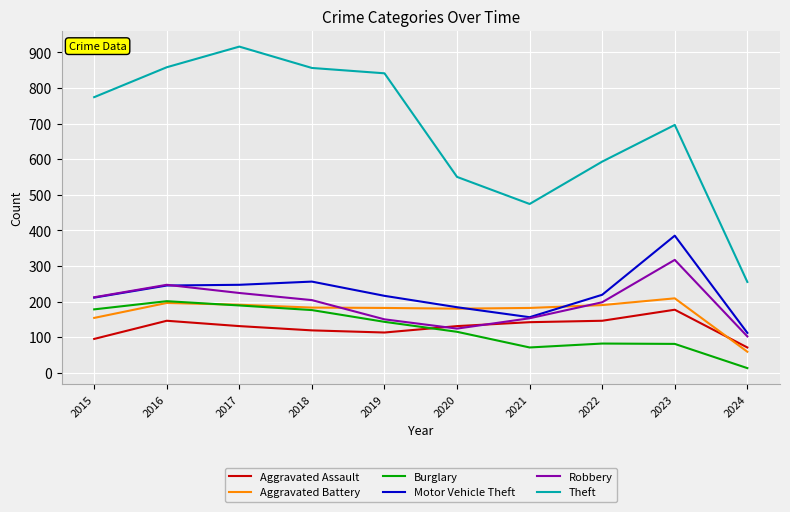

True or false: Aggravated Assault has more than 1 interior local peaks.

True